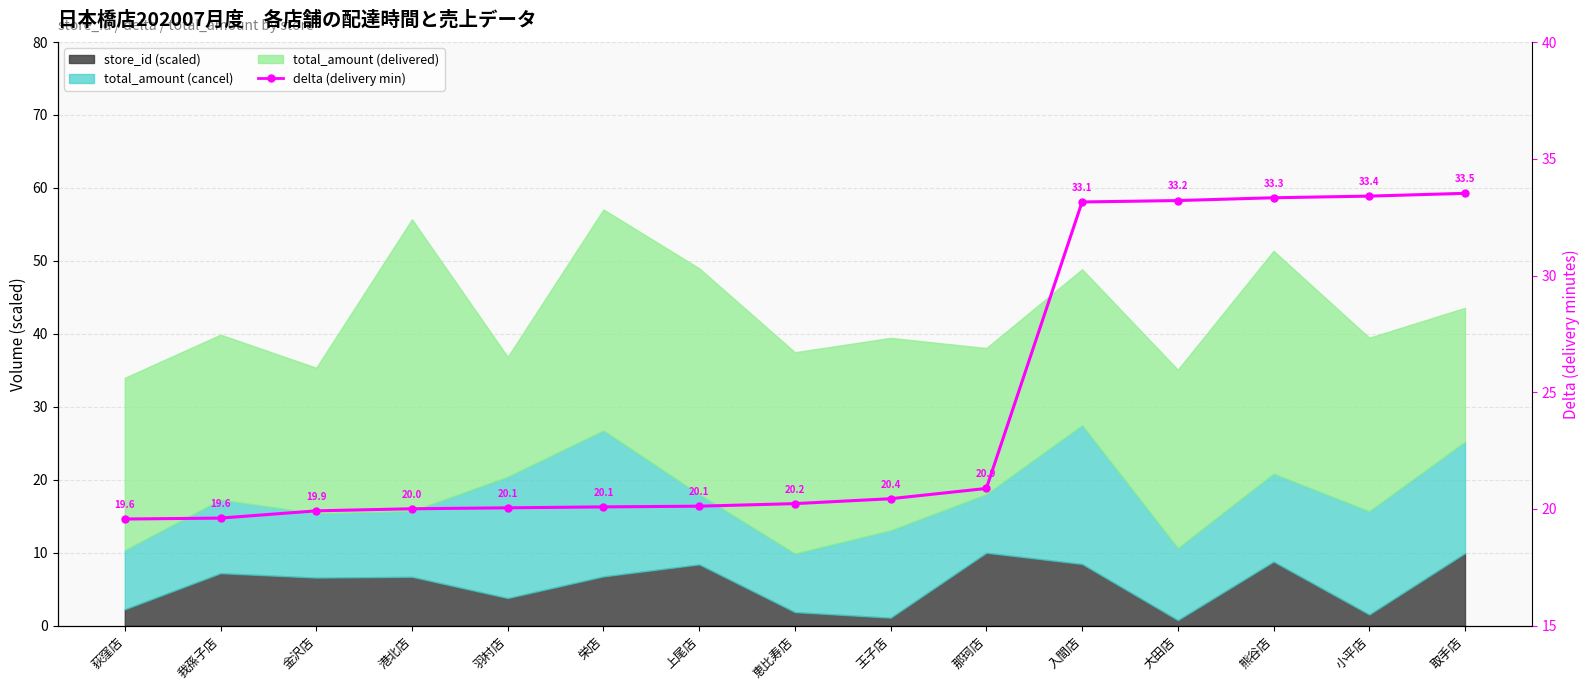

What is the smallest value displayed?

19.6